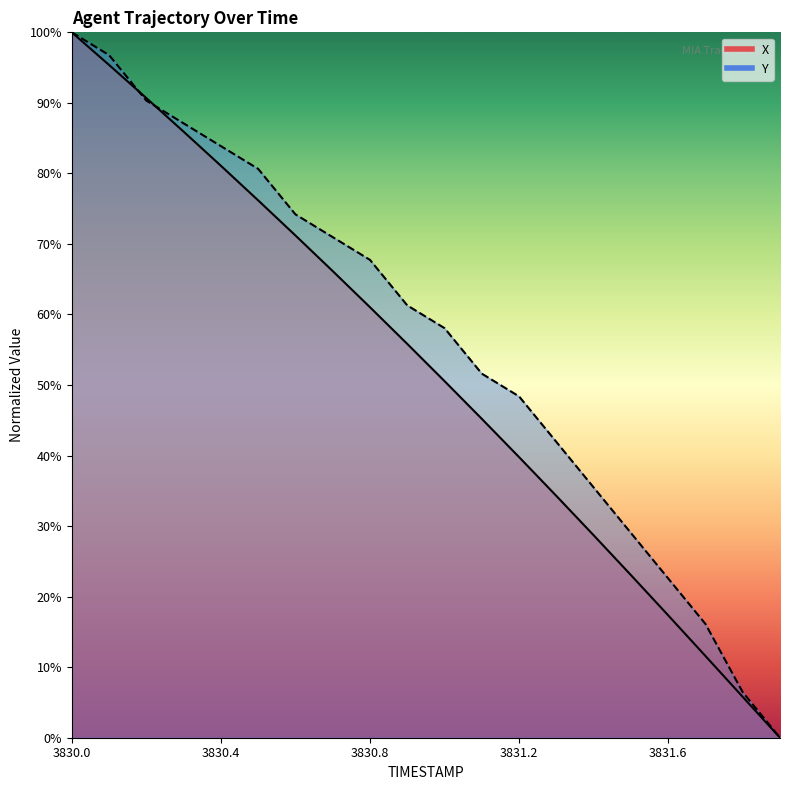

Rank the categories by Y value from highest to lowest.

3830.0, 3830.1, 3830.2, 3830.3, 3830.4, 3830.5, 3830.6, 3830.7, 3830.8, 3830.9, 3831.0, 3831.1, 3831.2, 3831.3, 3831.4, 3831.5, 3831.6, 3831.7, 3831.8, 3831.9